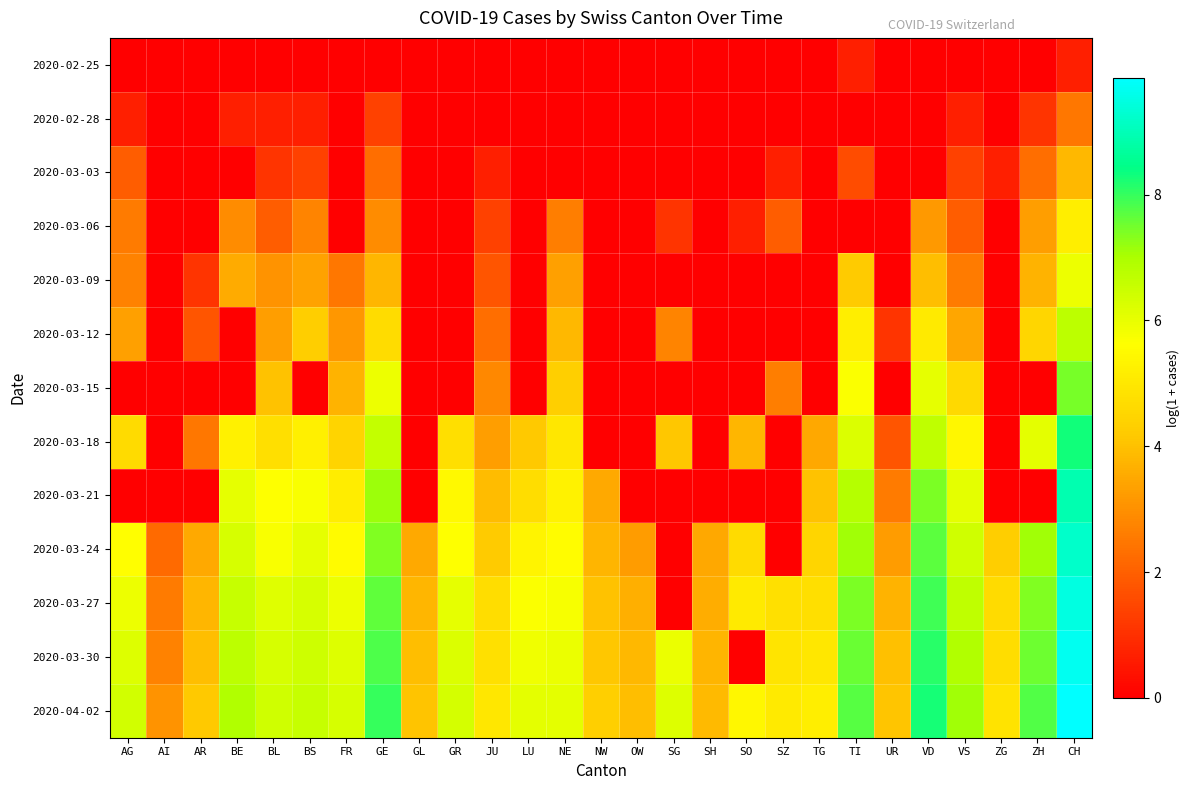

Reading left to right, list all the values displayed in this chart.

2020-02-25: AG=0.0	AI=0.0	AR=0.0	BE=0.0	BL=0.0	BS=0.0	FR=0.0	GE=0.0	GL=0.0	GR=0.0	JU=0.0	LU=0.0	NE=0.0	NW=0.0	OW=0.0	SG=0.0	SH=0.0	SO=0.0	SZ=0.0	TG=0.0	TI=0.7	UR=0.0	VD=0.0	VS=0.0	ZG=0.0	ZH=0.0	CH=0.7
2020-02-28: AG=0.7	AI=0.0	AR=0.0	BE=0.7	BL=0.7	BS=0.7	FR=0.0	GE=1.4	GL=0.0	GR=0.0	JU=0.0	LU=0.0	NE=0.0	NW=0.0	OW=0.0	SG=0.0	SH=0.0	SO=0.0	SZ=0.0	TG=0.0	TI=0.0	UR=0.0	VD=0.0	VS=0.7	ZG=0.0	ZH=1.1	CH=2.5
2020-03-03: AG=1.9	AI=0.0	AR=0.0	BE=0.0	BL=1.1	BS=1.4	FR=0.0	GE=2.3	GL=0.0	GR=0.0	JU=0.7	LU=0.0	NE=0.0	NW=0.0	OW=0.0	SG=0.0	SH=0.0	SO=0.0	SZ=0.7	TG=0.0	TI=1.6	UR=0.0	VD=0.0	VS=1.4	ZG=0.7	ZH=2.3	CH=3.9
2020-03-06: AG=2.6	AI=0.0	AR=0.0	BE=2.9	BL=1.9	BS=2.8	FR=0.0	GE=2.9	GL=0.0	GR=0.0	JU=1.4	LU=0.0	NE=2.6	NW=0.0	OW=0.0	SG=1.1	SH=0.0	SO=0.7	SZ=1.9	TG=0.0	TI=0.0	UR=0.0	VD=3.2	VS=1.9	ZG=0.0	ZH=3.3	CH=5.2
2020-03-09: AG=2.7	AI=0.0	AR=1.1	BE=3.6	BL=3.0	BS=3.4	FR=2.5	GE=3.8	GL=0.0	GR=0.0	JU=1.8	LU=0.0	NE=3.3	NW=0.0	OW=0.0	SG=0.0	SH=0.0	SO=0.0	SZ=0.0	TG=0.0	TI=4.2	UR=0.0	VD=4.0	VS=2.6	ZG=0.0	ZH=3.7	CH=5.9
2020-03-12: AG=3.3	AI=0.0	AR=1.8	BE=0.0	BL=3.3	BS=4.3	FR=3.1	GE=4.7	GL=0.0	GR=0.0	JU=2.3	LU=0.0	NE=3.9	NW=0.0	OW=0.0	SG=2.8	SH=0.0	SO=0.0	SZ=0.0	TG=0.0	TI=5.2	UR=1.1	VD=5.1	VS=3.4	ZG=0.0	ZH=4.5	CH=6.7
2020-03-15: AG=0.0	AI=0.0	AR=0.0	BE=0.0	BL=4.0	BS=0.0	FR=3.7	GE=5.9	GL=0.0	GR=0.0	JU=2.8	LU=0.0	NE=4.3	NW=0.0	OW=0.0	SG=0.0	SH=0.0	SO=0.0	SZ=2.6	TG=0.0	TI=5.7	UR=0.0	VD=6.0	VS=4.6	ZG=0.0	ZH=0.0	CH=7.4
2020-03-18: AG=4.6	AI=0.0	AR=2.5	BE=5.3	BL=4.8	BS=5.2	FR=4.5	GE=6.6	GL=0.0	GR=4.8	JU=3.3	LU=4.2	NE=5.0	NW=0.0	OW=0.0	SG=4.1	SH=0.0	SO=3.8	SZ=0.0	TG=3.5	TI=6.2	UR=1.8	VD=6.7	VS=5.4	ZG=0.0	ZH=6.1	CH=8.3
2020-03-21: AG=0.0	AI=0.0	AR=0.0	BE=6.0	BL=5.6	BS=5.7	FR=5.1	GE=7.1	GL=0.0	GR=5.5	JU=3.9	LU=4.7	NE=5.3	NW=3.5	OW=0.0	SG=0.0	SH=0.0	SO=0.0	SZ=0.0	TG=4.0	TI=6.8	UR=2.6	VD=7.4	VS=6.1	ZG=0.0	ZH=0.0	CH=8.9
2020-03-24: AG=5.6	AI=2.2	AR=3.5	BE=6.3	BL=5.7	BS=6.0	FR=5.5	GE=7.4	GL=3.5	GR=5.6	JU=4.2	LU=5.3	NE=5.6	NW=3.8	OW=3.3	SG=0.0	SH=3.5	SO=4.7	SZ=0.0	TG=4.5	TI=7.1	UR=3.3	VD=7.7	VS=6.4	ZG=4.3	ZH=7.1	CH=9.2
2020-03-27: AG=5.9	AI=2.6	AR=3.8	BE=6.6	BL=6.1	BS=6.3	FR=5.9	GE=7.6	GL=3.8	GR=6.0	JU=4.7	LU=5.7	NE=5.8	NW=4.0	OW=3.6	SG=0.0	SH=3.6	SO=5.1	SZ=4.8	TG=4.8	TI=7.4	UR=3.7	VD=7.9	VS=6.7	ZG=4.6	ZH=7.4	CH=9.5
2020-03-30: AG=6.2	AI=2.7	AR=3.9	BE=6.7	BL=6.3	BS=6.4	FR=6.2	GE=7.8	GL=3.9	GR=6.2	JU=4.8	LU=5.9	NE=5.9	NW=4.2	OW=3.9	SG=6.0	SH=3.7	SO=0.0	SZ=4.9	TG=5.0	TI=7.6	UR=4.0	VD=8.1	VS=6.9	ZG=4.7	ZH=7.5	CH=9.7
2020-04-02: AG=6.4	AI=3.0	AR=4.2	BE=6.9	BL=6.4	BS=6.6	FR=6.3	GE=8.0	GL=4.1	GR=6.3	JU=5.0	LU=6.0	NE=6.1	NW=4.3	OW=4.0	SG=6.2	SH=3.9	SO=5.4	SZ=5.0	TG=5.2	TI=7.7	UR=4.1	VD=8.2	VS=7.1	ZG=4.9	ZH=7.8	CH=9.9